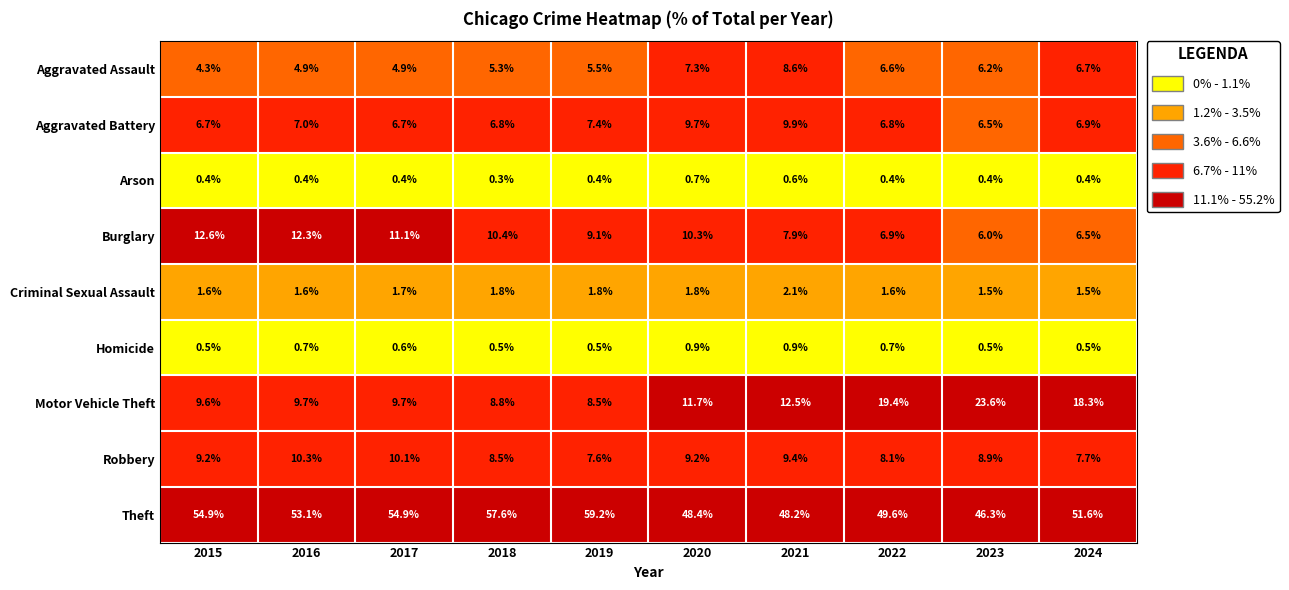

Between 2017 and 2020, which series saw the biggest shift?

Theft